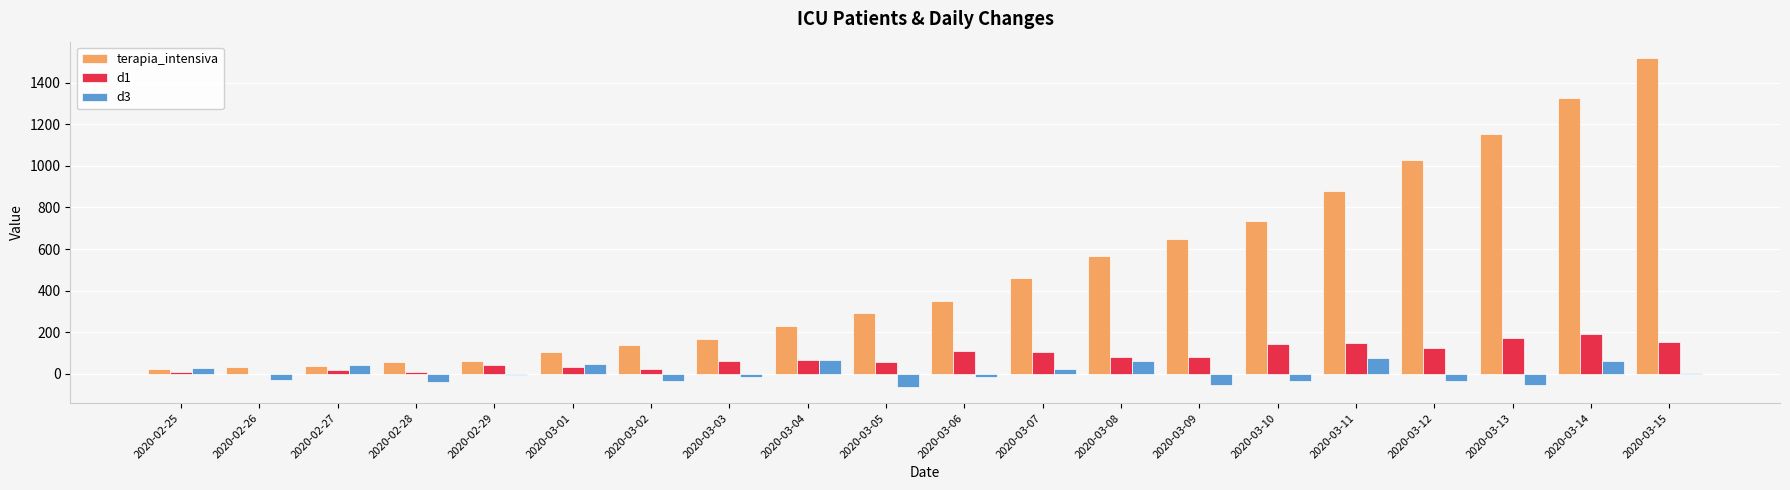

How many series are shown in this chart?

3